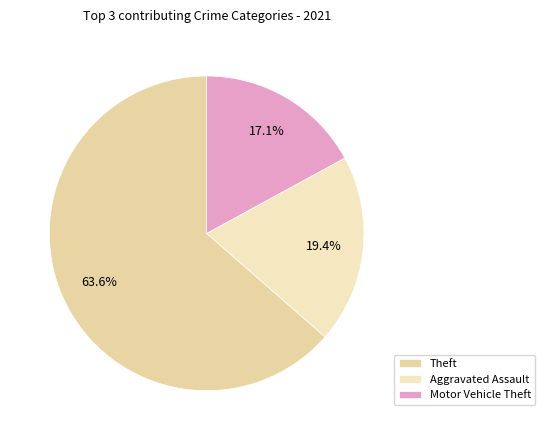

Is Aggravated Assault the majority of the pie?

No